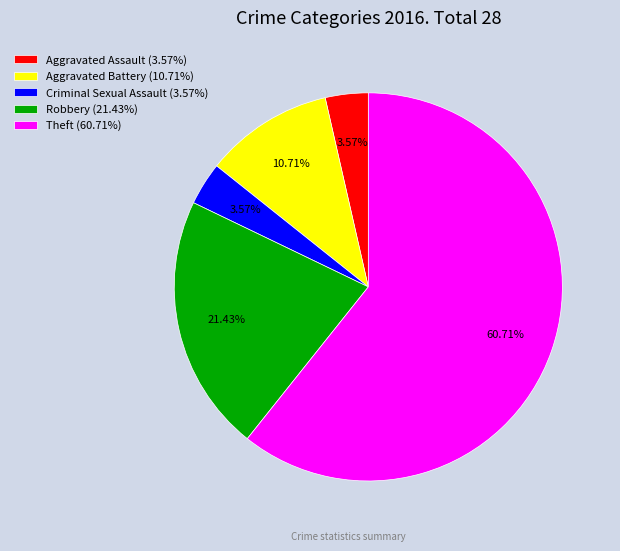

How many segments does this pie chart have?

5